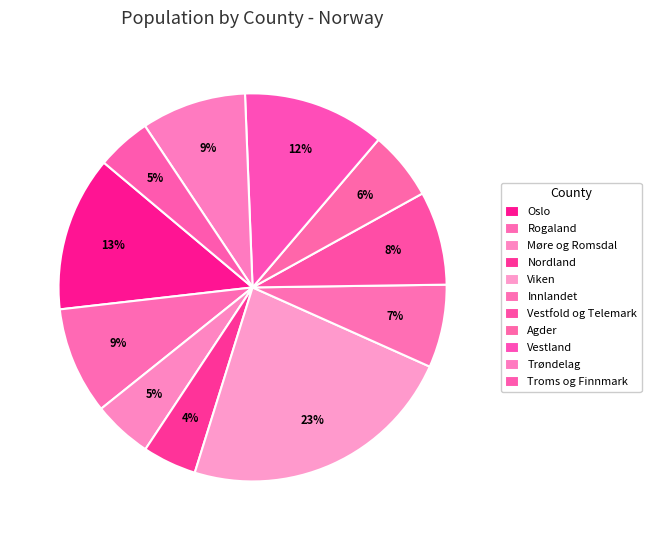

How many segments does this pie chart have?

11